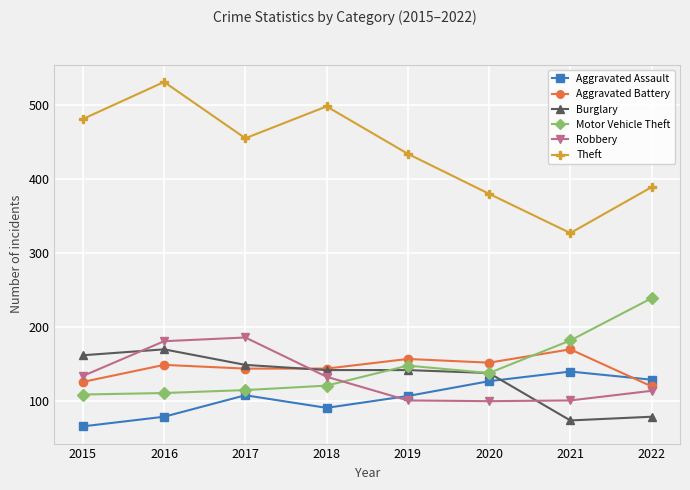

After their last crossing, which series has the higher values: Robbery or Aggravated Assault?

Aggravated Assault